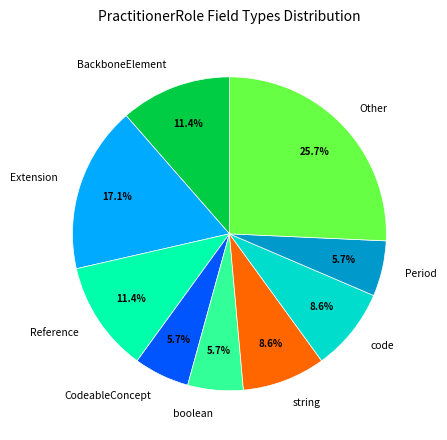

How many slices are in this pie chart?

9